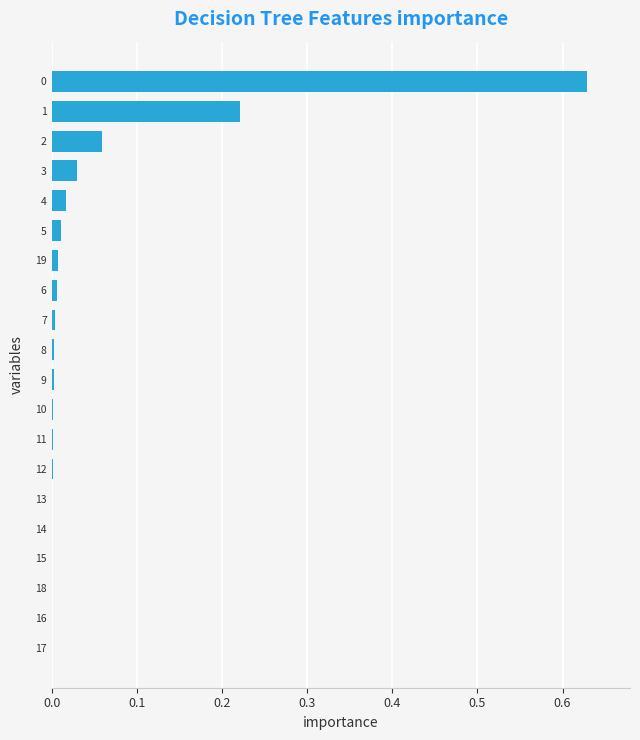

The value at 9 is 0.0. True or false?

True